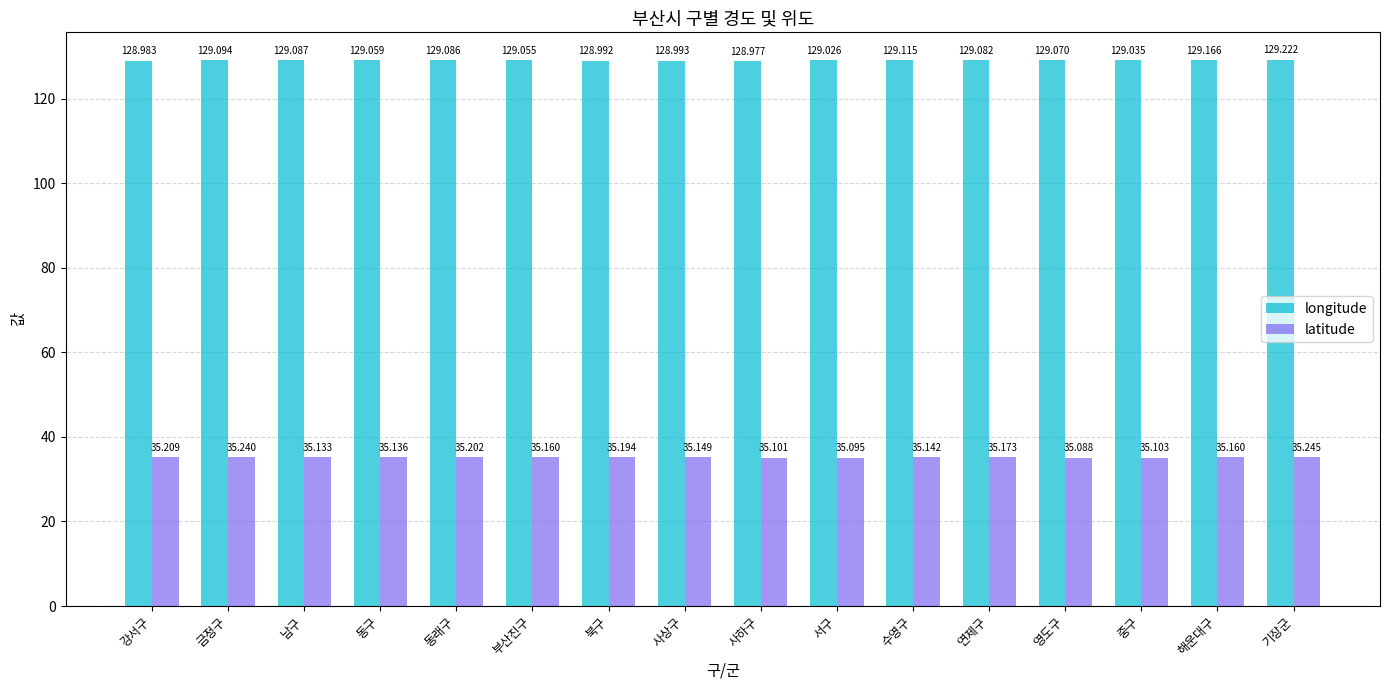

Does the chart contain stacked bars?

No